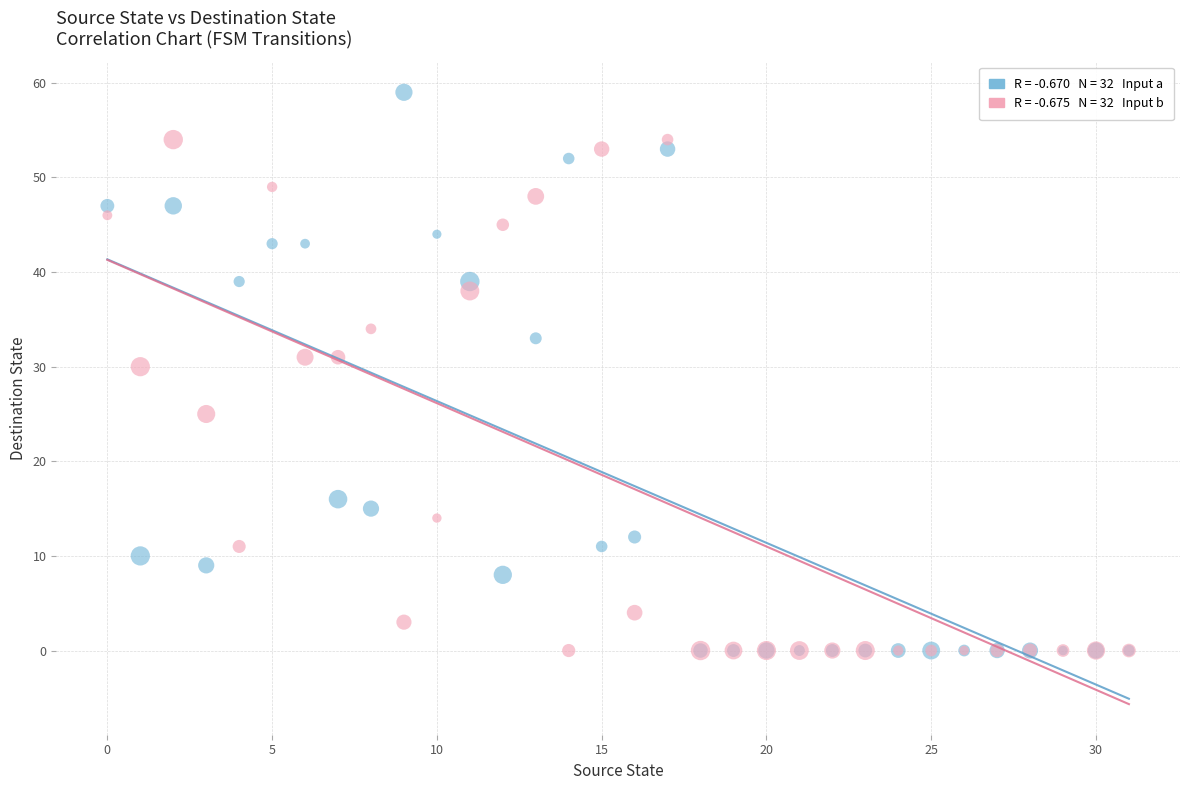

Across all series, what Y value is closest to 29?

30